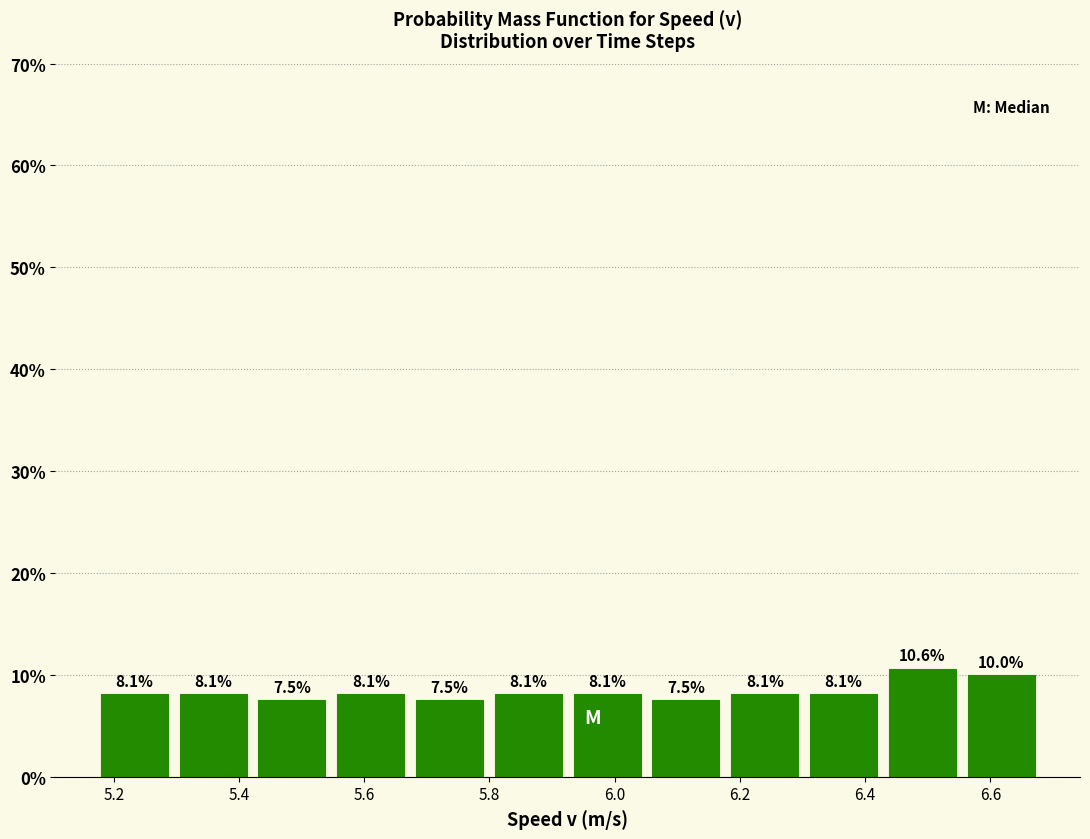

Reading left to right, transcribe this chart: for each bar, give the range it covers on the x-axis and its height. The bar edges are not printed on the chart, so give them approximately, as read against the axis.

5.18 to 5.30: 8.1
5.30 to 5.42: 8.1
5.42 to 5.54: 7.5
5.54 to 5.68: 8.1
5.68 to 5.80: 7.5
5.80 to 5.92: 8.1
5.92 to 6.06: 8.1
6.06 to 6.18: 7.5
6.18 to 6.30: 8.1
6.30 to 6.42: 8.1
6.42 to 6.56: 10.6
6.56 to 6.68: 10.0